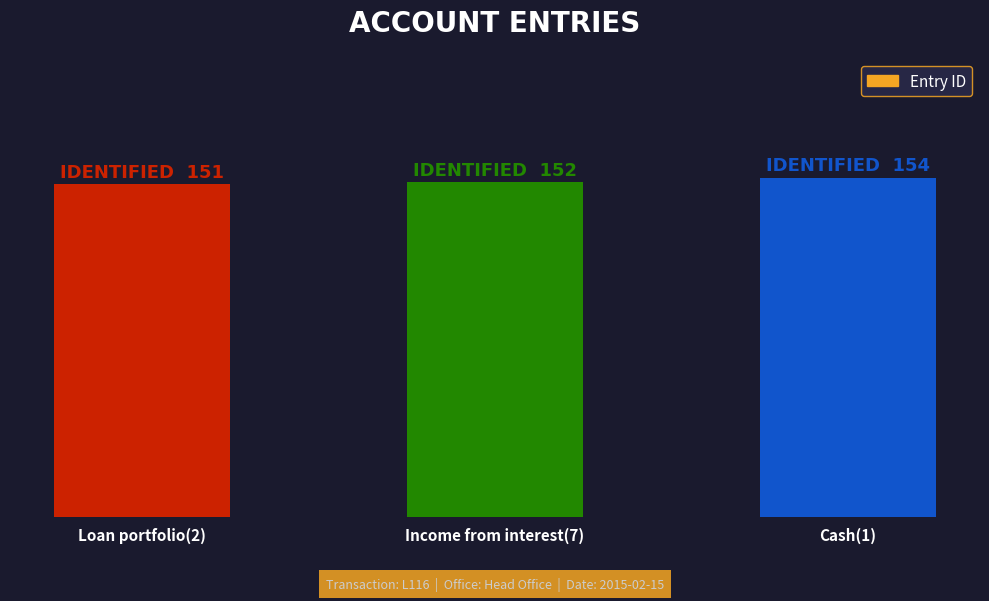

What is the change in value from Income from interest(7) to Cash(1)?

+2